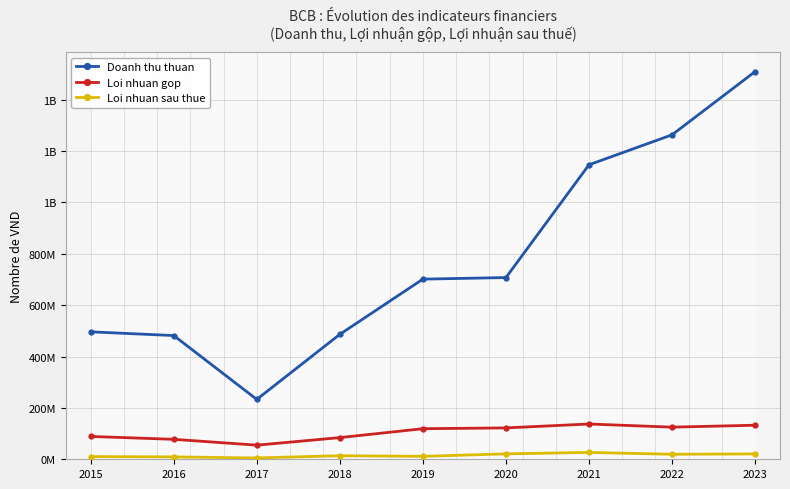

Reading right to left, list all the values displayed in this chart.

Doanh thu thuan: 2023=1509162130	2022=1263001527	2021=1146419818	2020=707333364	2019=701302634	2018=486377440	2017=233113356	2016=481639949	2015=496081465
Loi nhuan gop: 2023=132577597	2022=125094450	2021=137324493	2020=122151012	2019=119045695	2018=84365927	2017=54979975	2016=77676196	2015=88845559
Loi nhuan sau thue: 2023=20799842	2022=19536520	2021=26661434	2020=21134022	2019=11453363	2018=13866840	2017=5170575	2016=9232500	2015=10361212